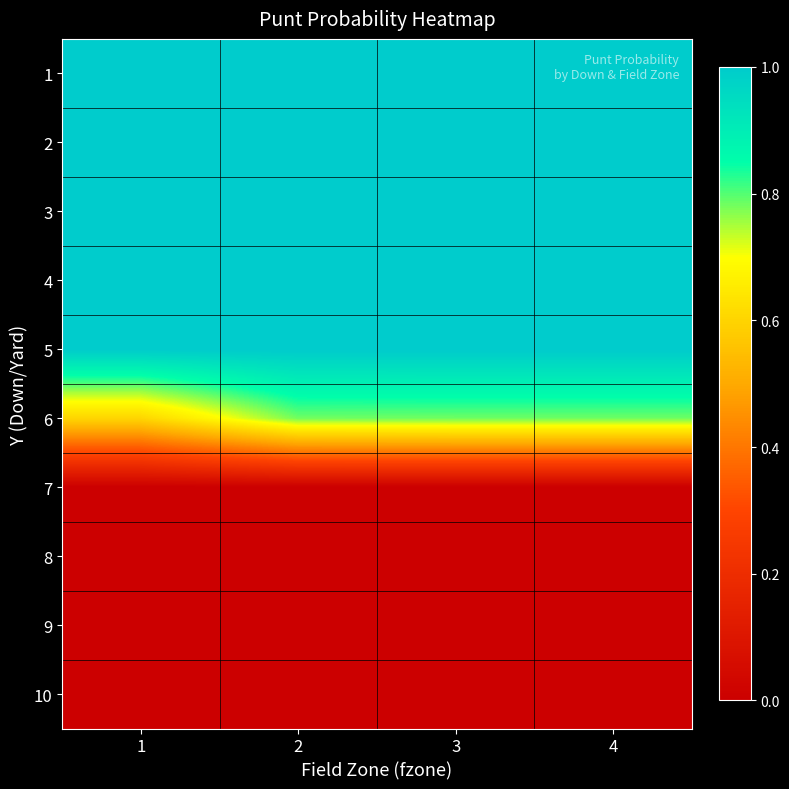

Reading left to right, extract all data points from this chart.

1: 1=1.0	2=1.0	3=1.0	4=1.0
2: 1=1.0	2=1.0	3=1.0	4=1.0
3: 1=1.0	2=1.0	3=1.0	4=1.0
4: 1=1.0	2=1.0	3=1.0	4=1.0
5: 1=1.0	2=1.0	3=1.0	4=1.0
6: 1=0.6	2=0.8	3=0.8	4=0.8
7: 1=0.0	2=0.0	3=0.0	4=0.0
8: 1=0.0	2=0.0	3=0.0	4=0.0
9: 1=0.0	2=0.0	3=0.0	4=0.0
10: 1=0.0	2=0.0	3=0.0	4=0.0